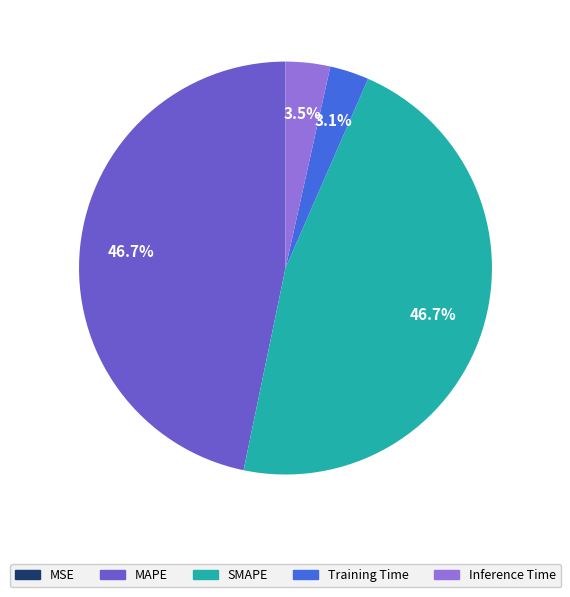

Does any single category account for the majority?

No